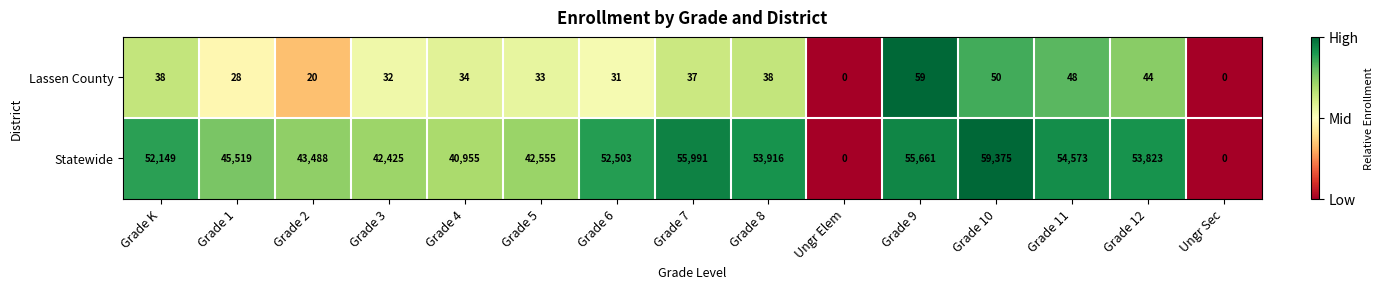

Which series changed the most between Grade K and Ungr Sec?

Statewide